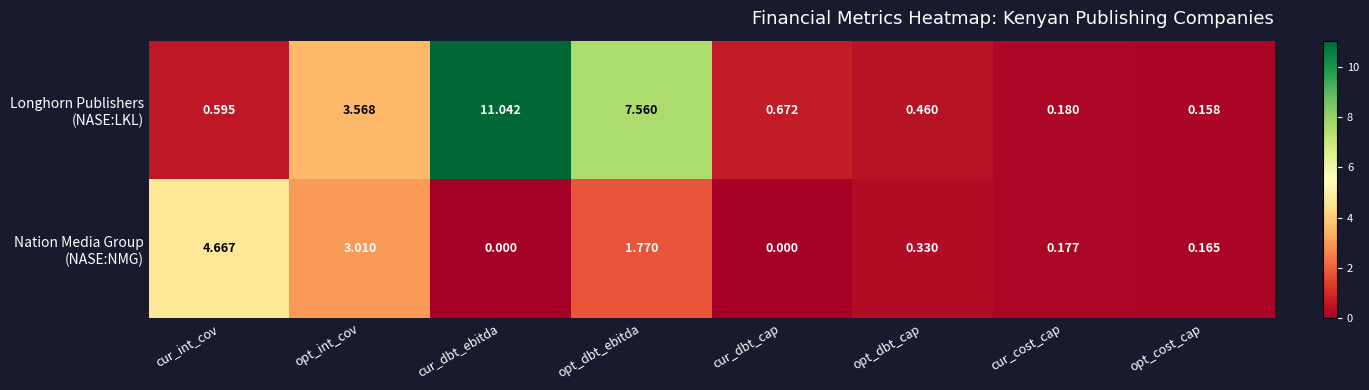

At which category is the sum across all series the highest?

cur_dbt_ebitda